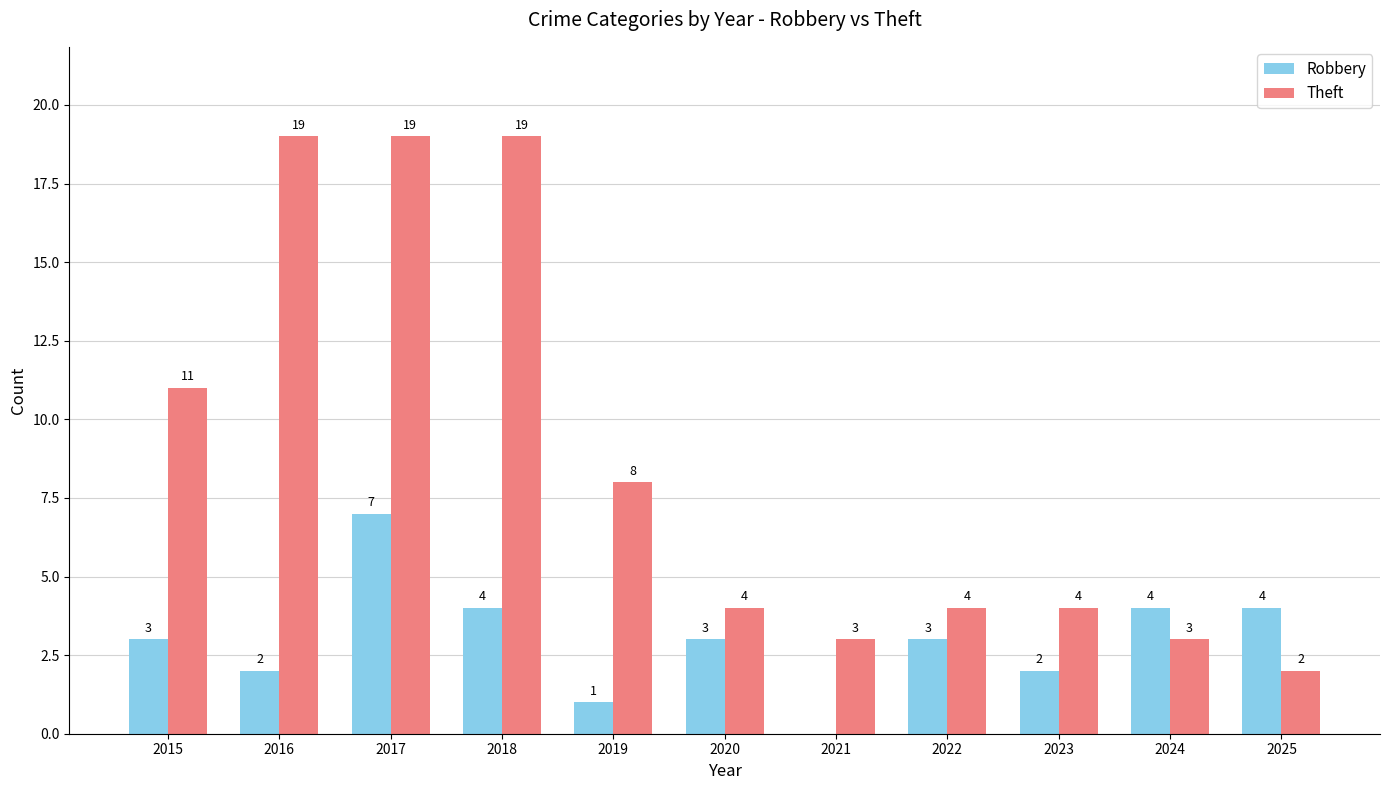

What is the maximum value shown in the chart?

19